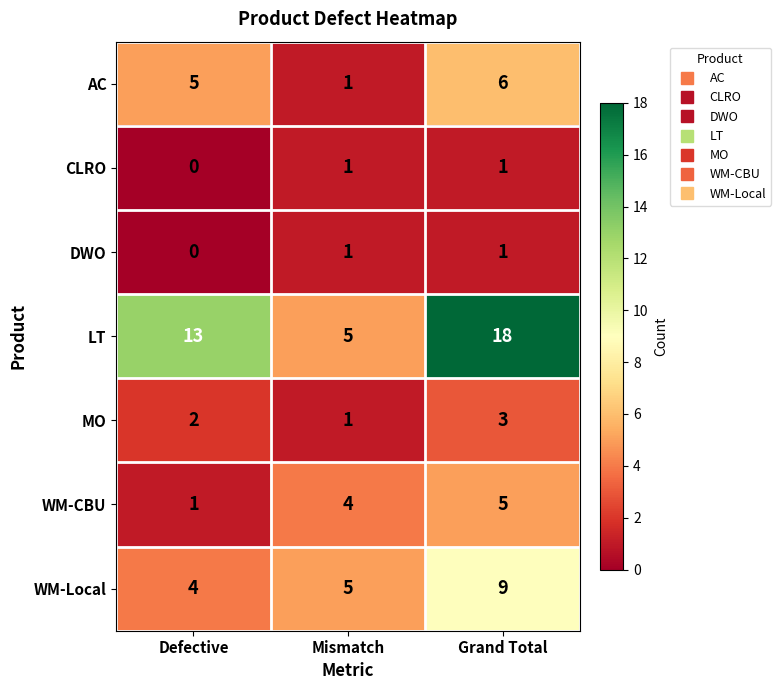

Reading left to right, what are all the values shown in this chart?

AC: Defective=5	Mismatch=1	Grand Total=6
CLRO: Defective=0	Mismatch=1	Grand Total=1
DWO: Defective=0	Mismatch=1	Grand Total=1
LT: Defective=13	Mismatch=5	Grand Total=18
MO: Defective=2	Mismatch=1	Grand Total=3
WM-CBU: Defective=1	Mismatch=4	Grand Total=5
WM-Local: Defective=4	Mismatch=5	Grand Total=9